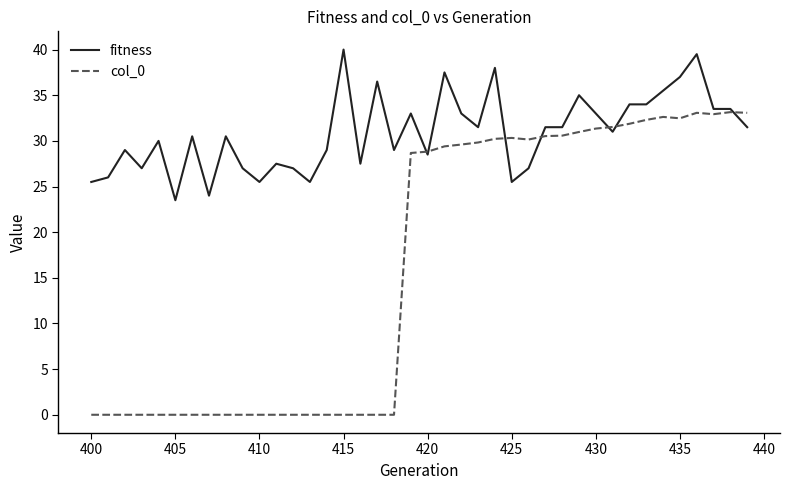

What is the maximum value shown in the chart?

40.0